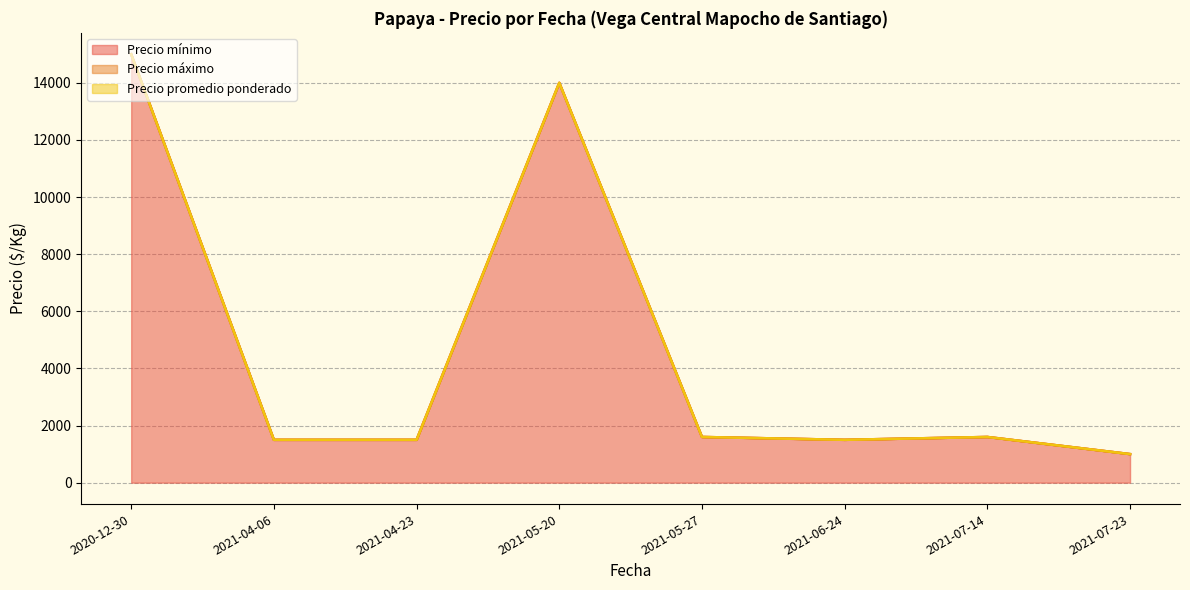

What is the sum of the Precio mínimo values at 2021-05-27 and 2021-05-20?

15600